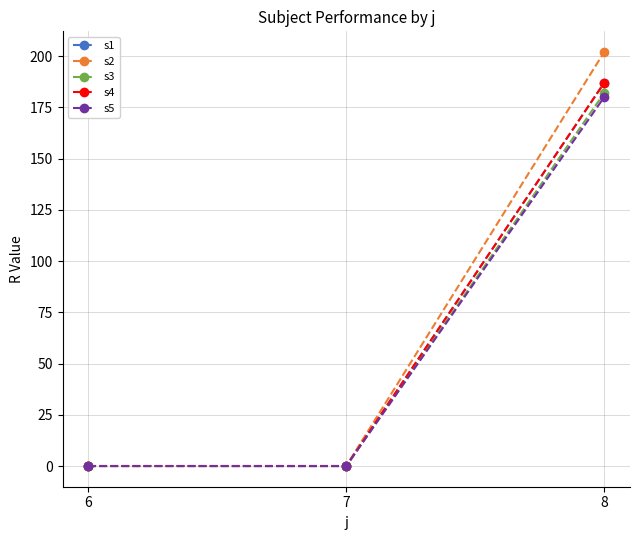

Reading left to right, list all the values displayed in this chart.

s1: 0	0	187
s2: 0	0	202
s3: 0	0	182
s4: 0	0	187
s5: 0	0	180